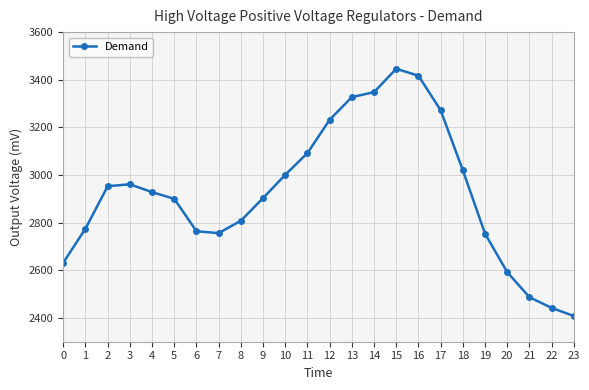

What is the difference between the maximum and minimum values?

1038